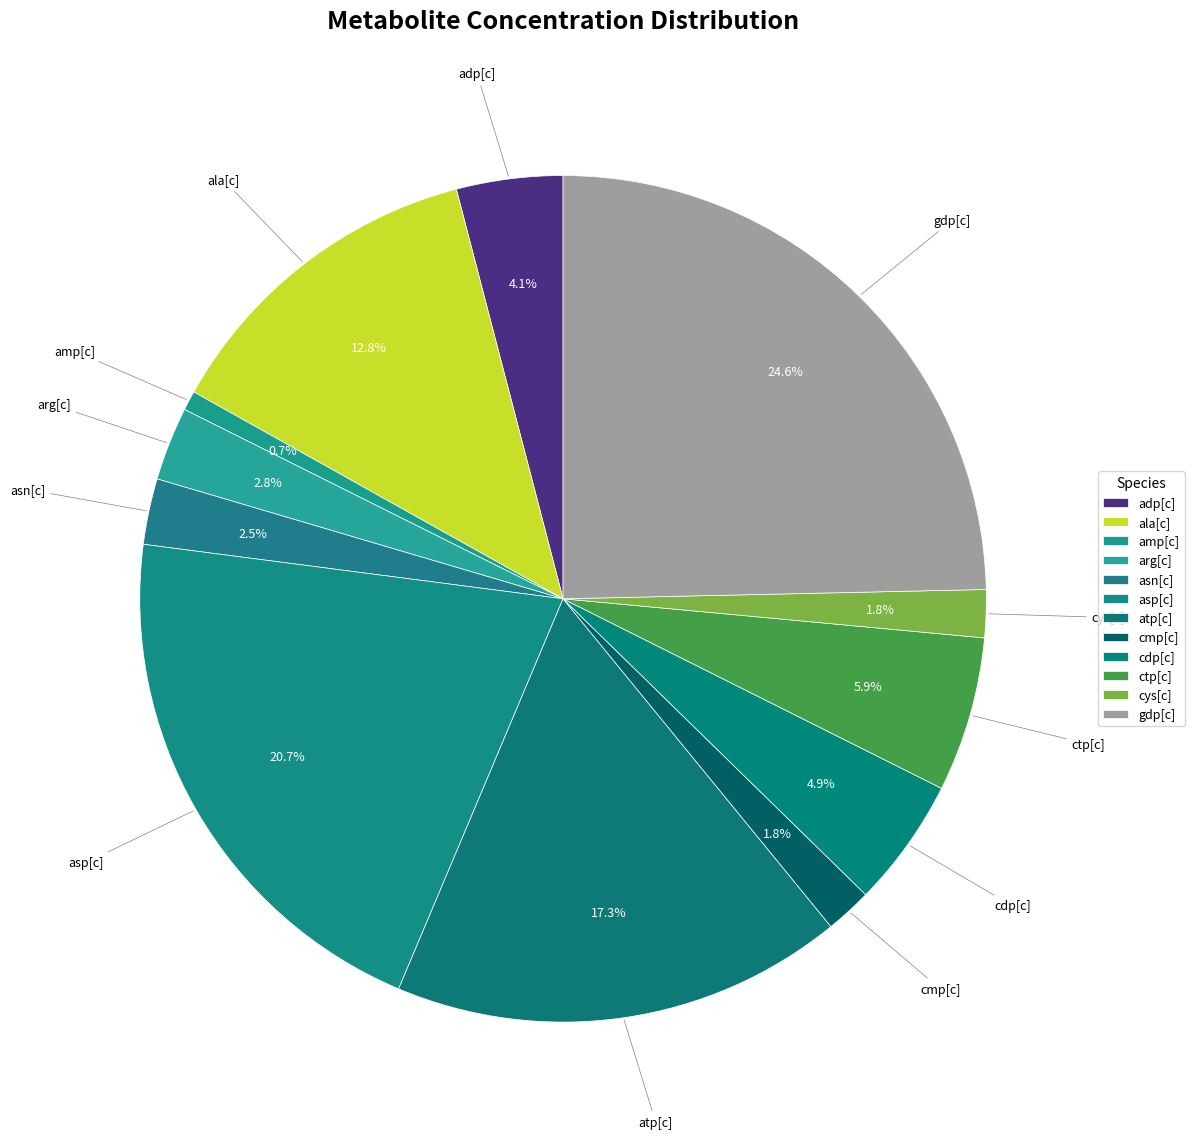

How many segments does this pie chart have?

12